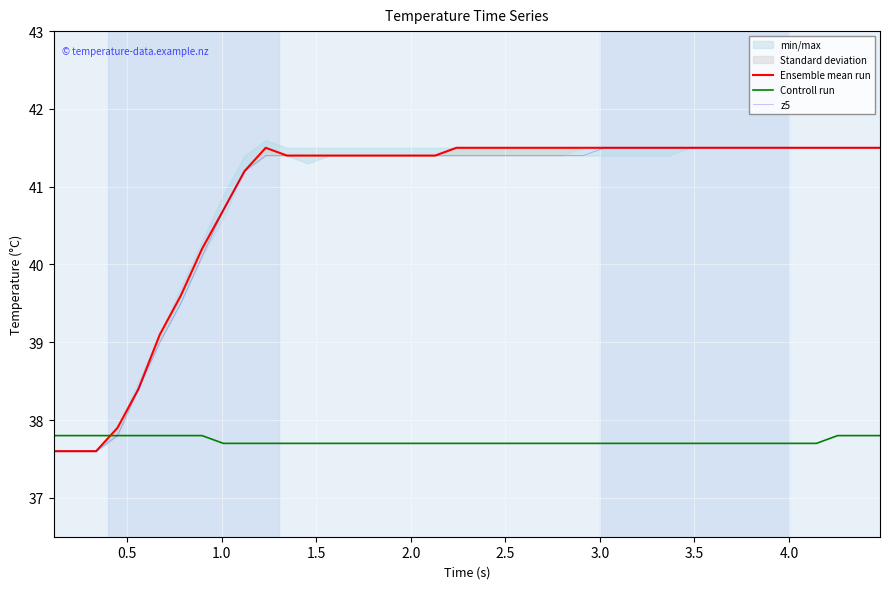

Reading left to right, transcribe all the data shown in this chart.

Ensemble mean run: 37.6	37.6	37.6	37.9	38.4	39.1	39.6	40.2	40.7	41.2	41.5	41.4	41.4	41.4	41.4	41.4	41.4	41.4	41.4	41.5	41.5	41.5	41.5	41.5	41.5	41.5	41.5	41.5	41.5	41.5	41.5	41.5	41.5	41.5	41.5	41.5	41.5	41.5	41.5	41.5
Controll run: 37.8	37.8	37.8	37.8	37.8	37.8	37.8	37.8	37.7	37.7	37.7	37.7	37.7	37.7	37.7	37.7	37.7	37.7	37.7	37.7	37.7	37.7	37.7	37.7	37.7	37.7	37.7	37.7	37.7	37.7	37.7	37.7	37.7	37.7	37.7	37.7	37.7	37.8	37.8	37.8
z5: 37.6	37.6	37.6	37.8	38.4	39.0	39.5	40.1	40.7	41.2	41.4	41.4	41.4	41.4	41.4	41.4	41.4	41.4	41.4	41.4	41.4	41.4	41.4	41.4	41.4	41.4	41.5	41.5	41.5	41.5	41.5	41.5	41.5	41.5	41.5	41.5	41.5	41.5	41.5	41.5